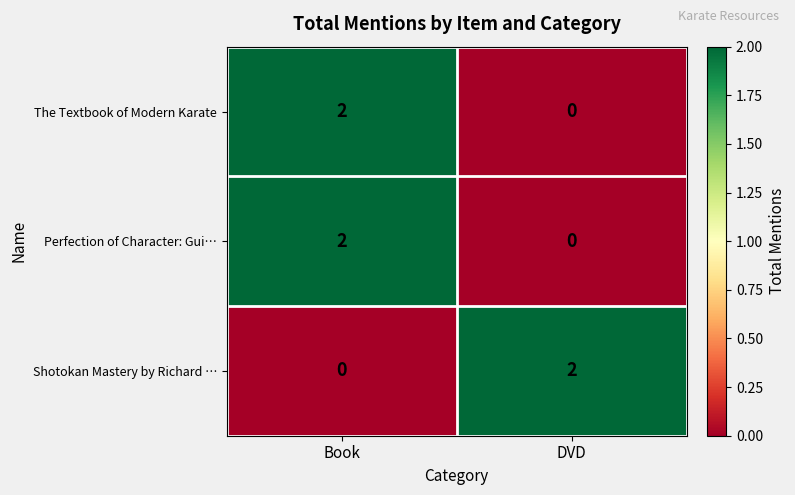

At which label is Shotokan Mastery by Richard … closest to 1?

Book